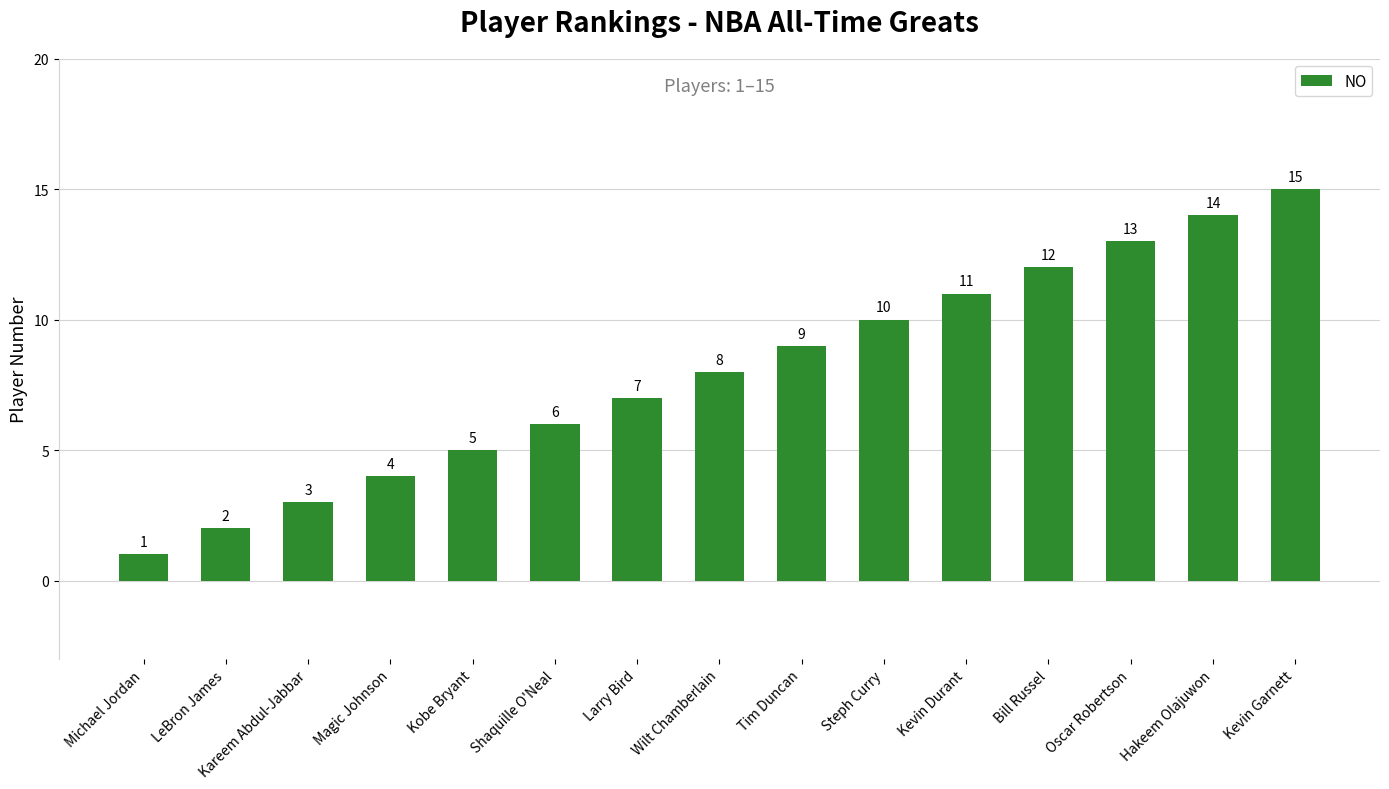

List the labels in order of value, largest first.

Kevin Garnett, Hakeem Olajuwon, Oscar Robertson, Bill Russel, Kevin Durant, Steph Curry, Tim Duncan, Wilt Chamberlain, Larry Bird, Shaquille O'Neal, Kobe Bryant, Magic Johnson, Kareem Abdul-Jabbar, LeBron James, Michael Jordan